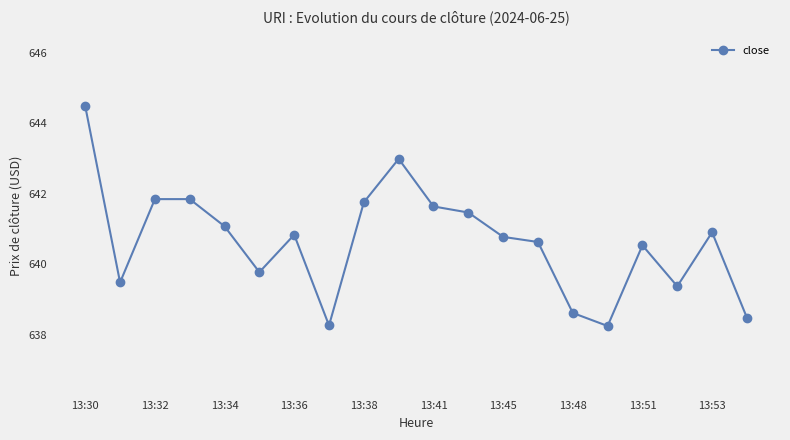

True or false: the data has more than 0 interior local peaks.

True